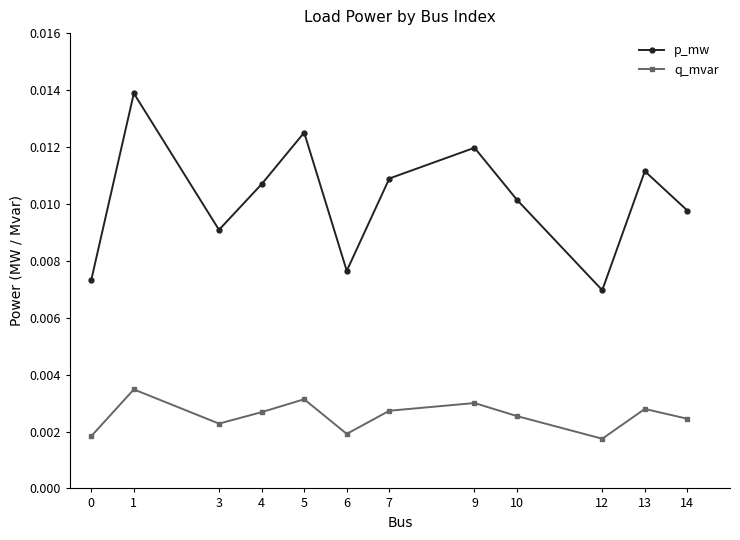

What are all the series names shown in the legend?

p_mw, q_mvar